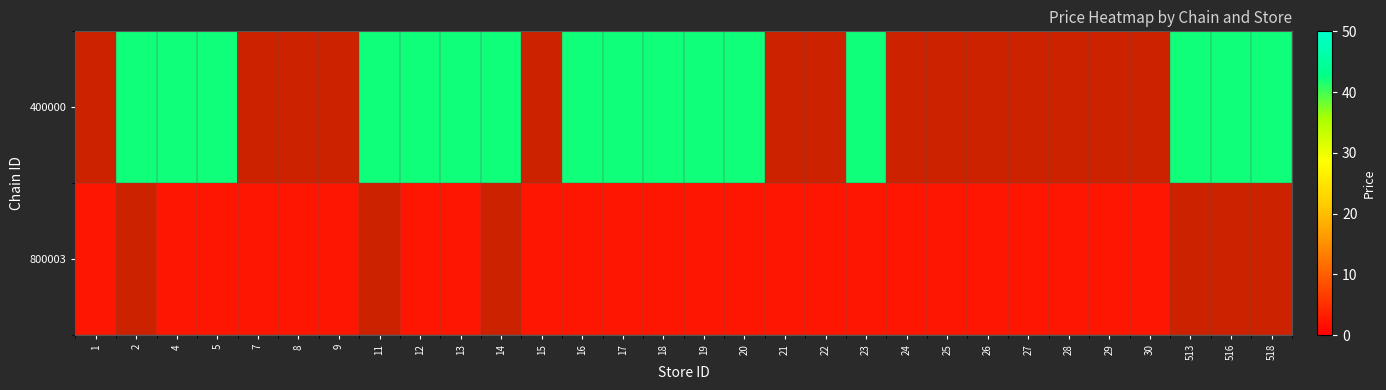

Which series changed the most between 4 and 19?

400000